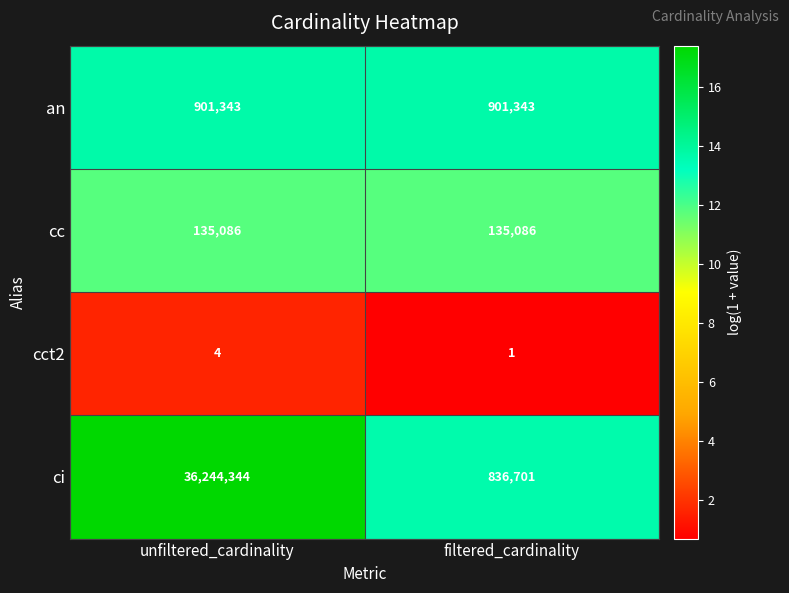

List the series in order of their peak value, lowest first.

cct2, cc, an, ci